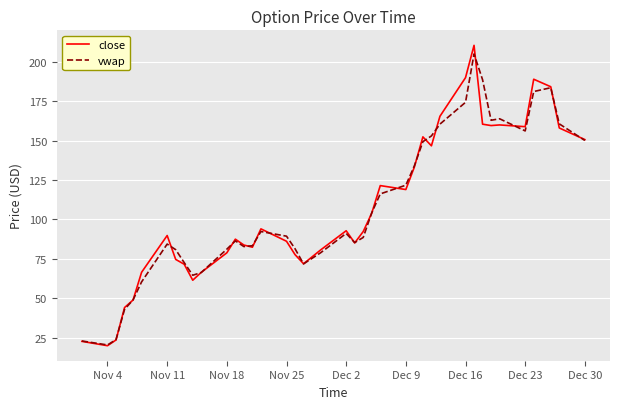

True or false: close has more than 2 points higher than both neighbors.

True